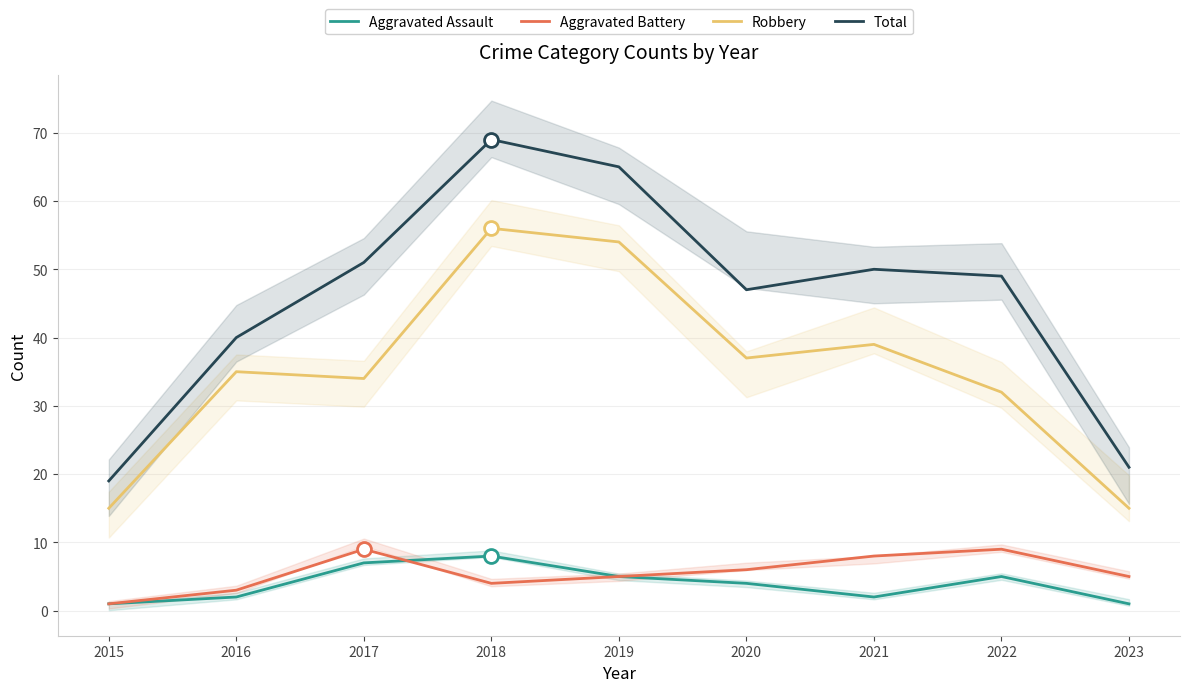

True or false: Aggravated Assault and Total cross at least once.

False